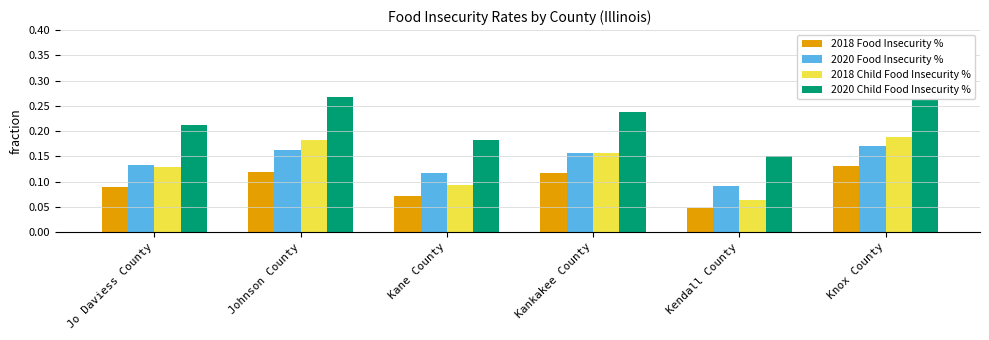

Which label corresponds to the smallest value in the chart?

Kendall County